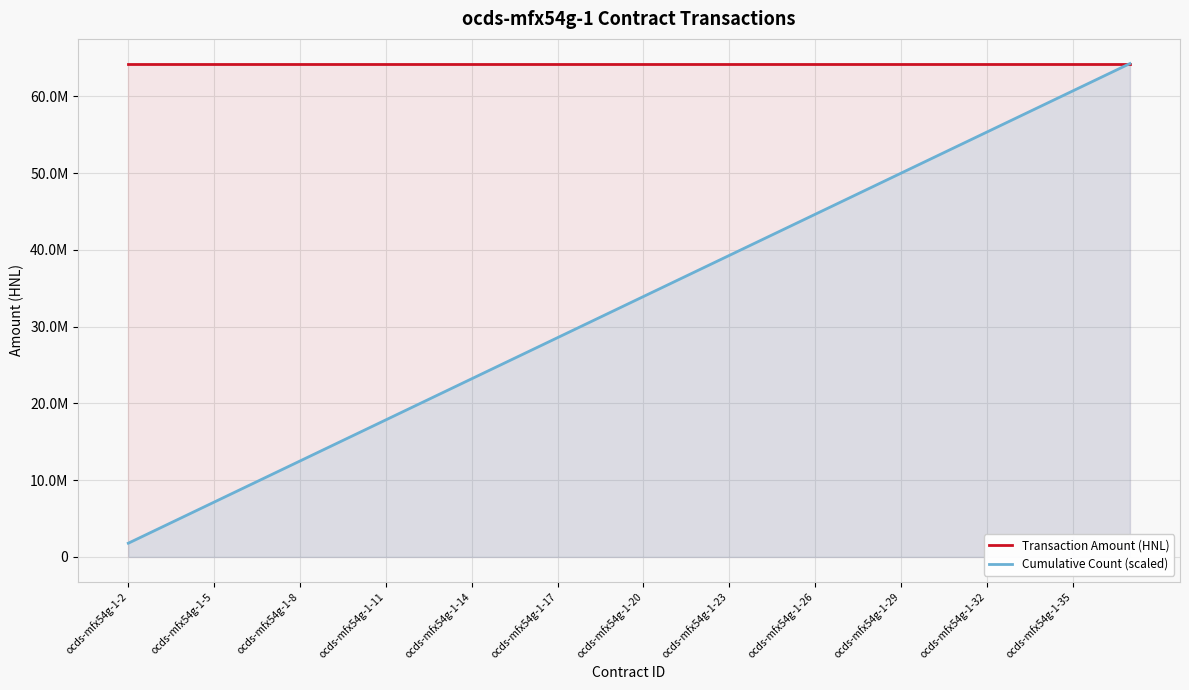

What is the maximum value shown in the chart?

64285644.9